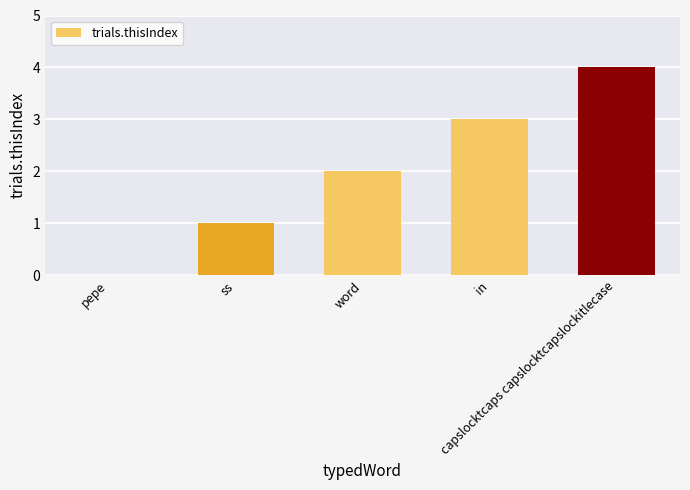

What is the sum of all values?

10